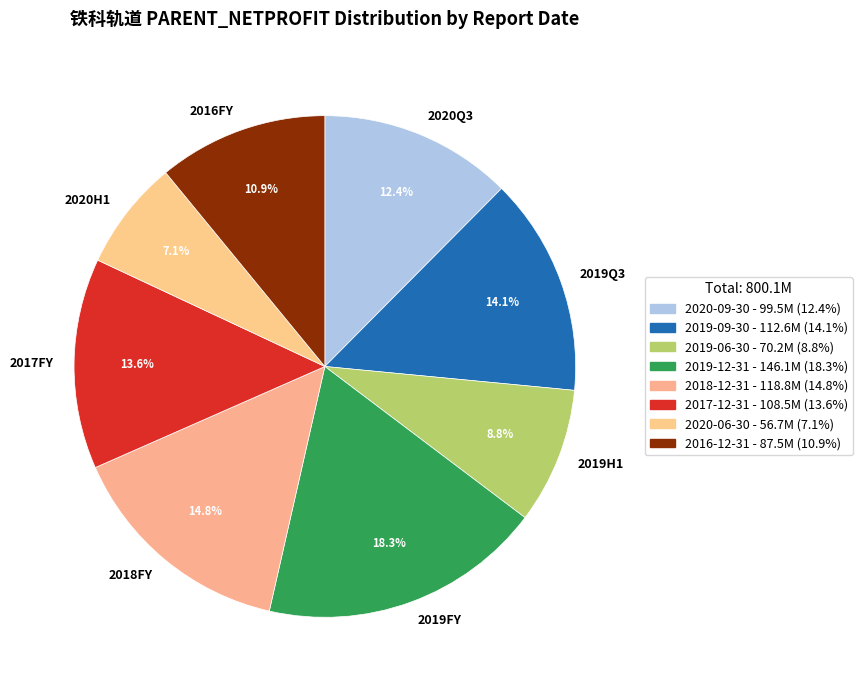

Between 2016FY and 2018FY, which is larger?

2018FY